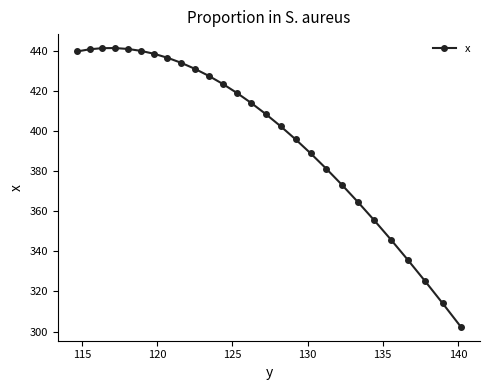

What is the difference between the maximum and minimum values?

138.8